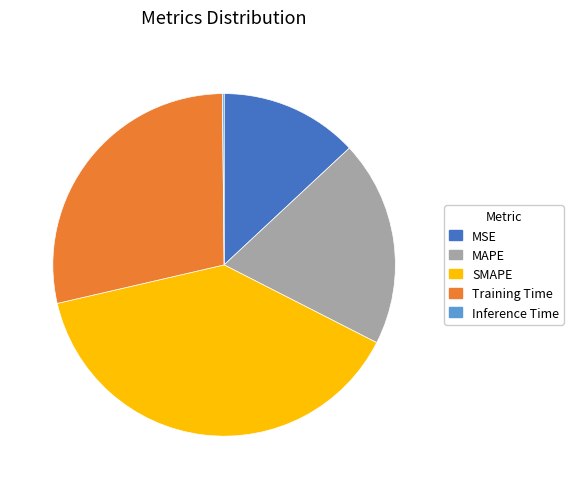

Is there a majority slice in this chart?

No